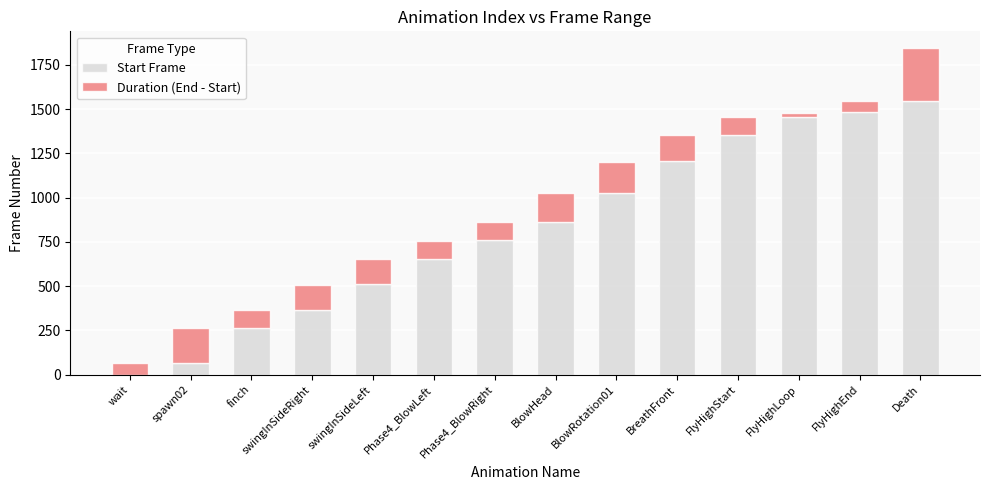

At which category is the sum across all series the highest?

Death